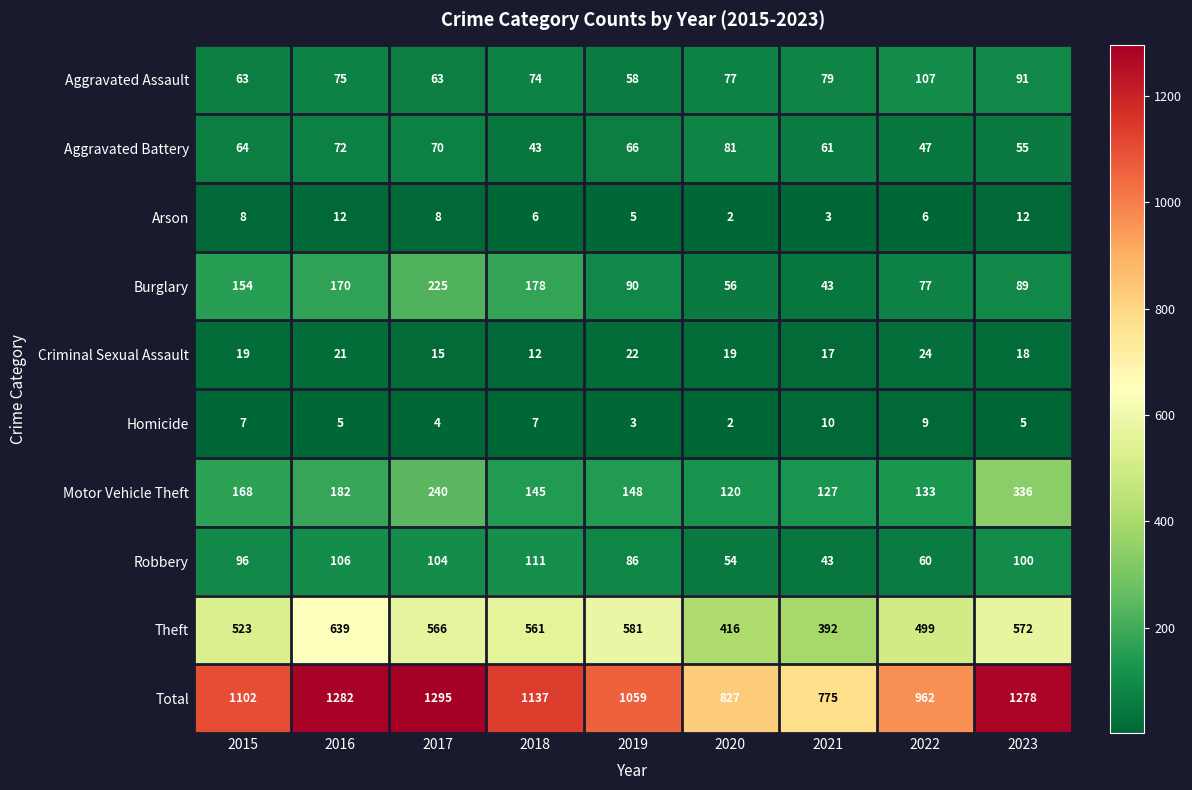

What is the approximate value of Homicide at 2015?

7